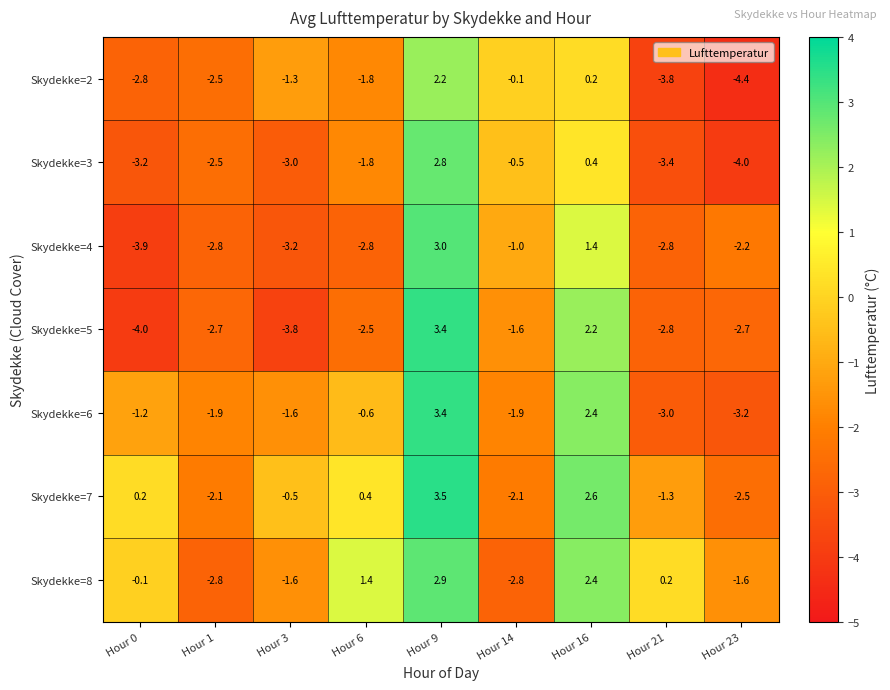

Which series has the largest range (max minus min)?

Skydekke=5